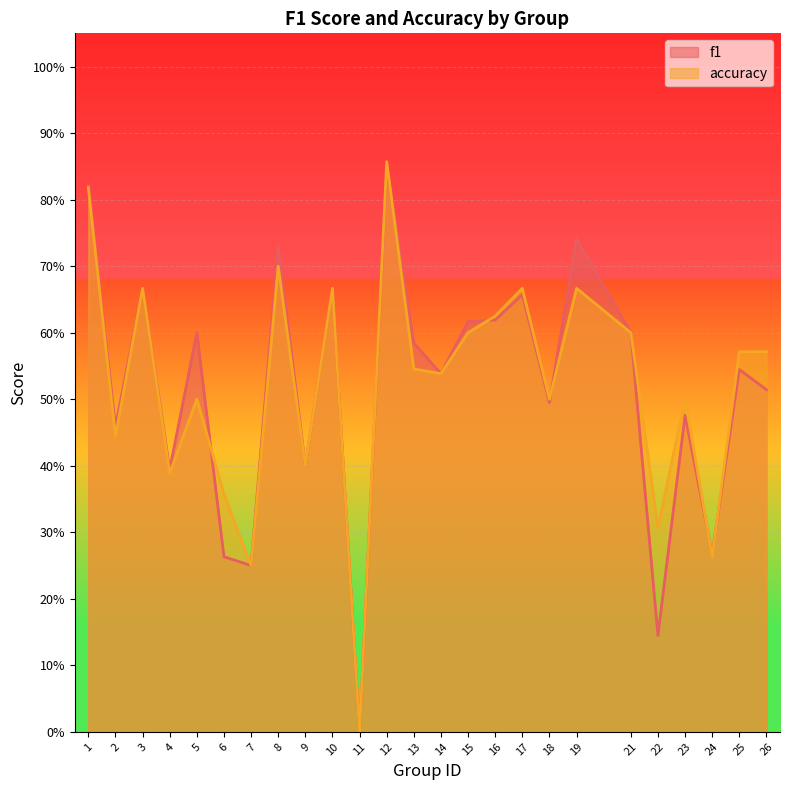

Reading right to left, extract all data points from this chart.

f1: 0.5	0.5	0.3	0.5	0.1	0.6	0.7	0.5	0.7	0.6	0.6	0.5	0.6	0.9	0.0	0.7	0.4	0.7	0.2	0.3	0.6	0.4	0.7	0.5	0.8
accuracy: 0.6	0.6	0.3	0.5	0.3	0.6	0.7	0.5	0.7	0.6	0.6	0.5	0.5	0.9	0.0	0.7	0.4	0.7	0.2	0.4	0.5	0.4	0.7	0.4	0.8